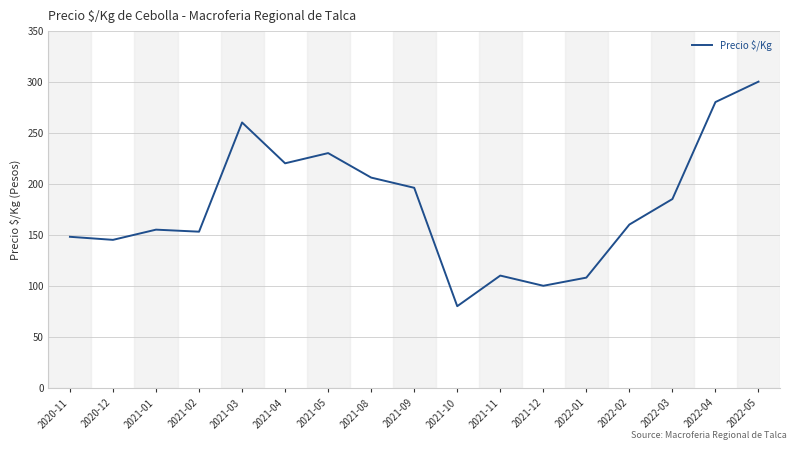

At which category does the chart reach its minimum across all series?

2021-10